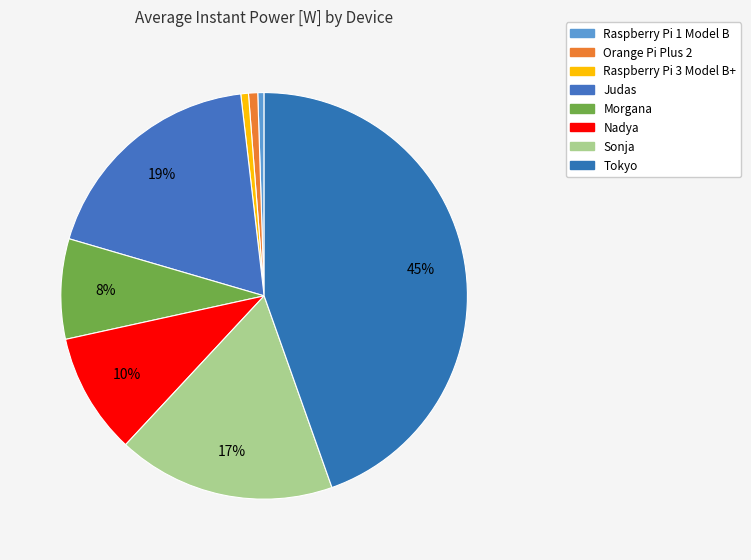

How many slices are in this pie chart?

8